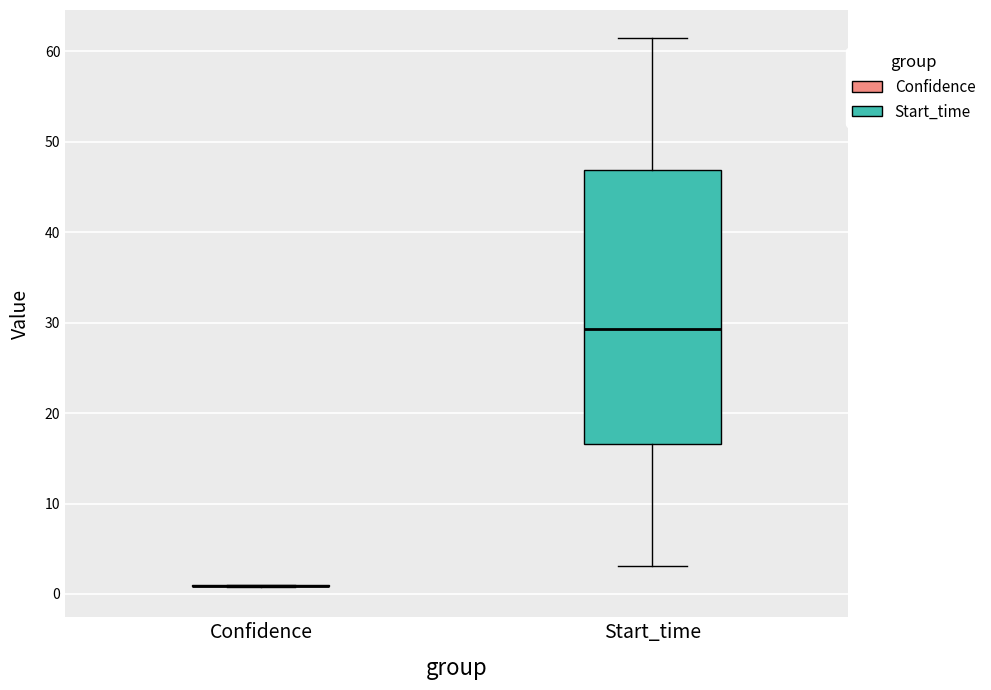

Reading left to right, read every box against the y-axis: the position of its median line, the range the box covers, and the ends of its whiskers. The values are not printed on the chart, so give them approximately, as read against the axis.

Confidence: box collapsed to a line at 1, whiskers 1 to 1
Start_time: median 29, box 17 to 47, whiskers 3 to 62